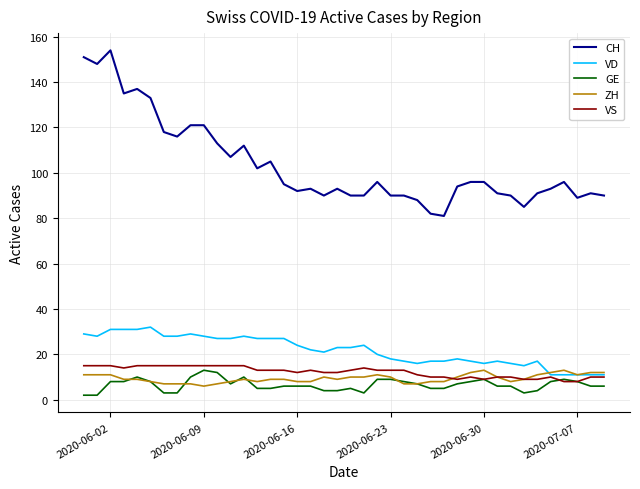

Which series has the largest total across all categories?

CH